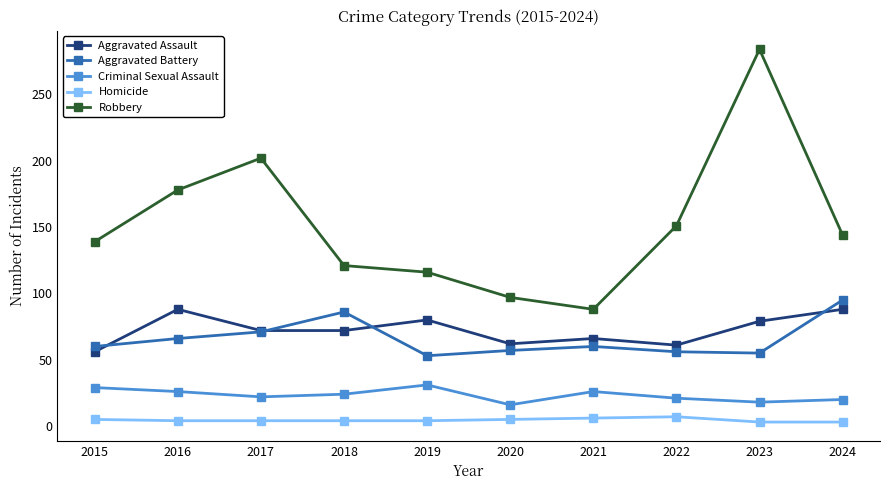

Which series changed the most between 2017 and 2023?

Robbery